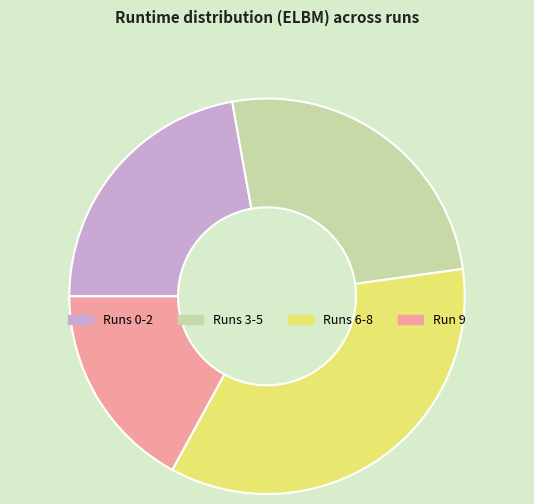

What is the smallest slice in the pie chart?

Run 9